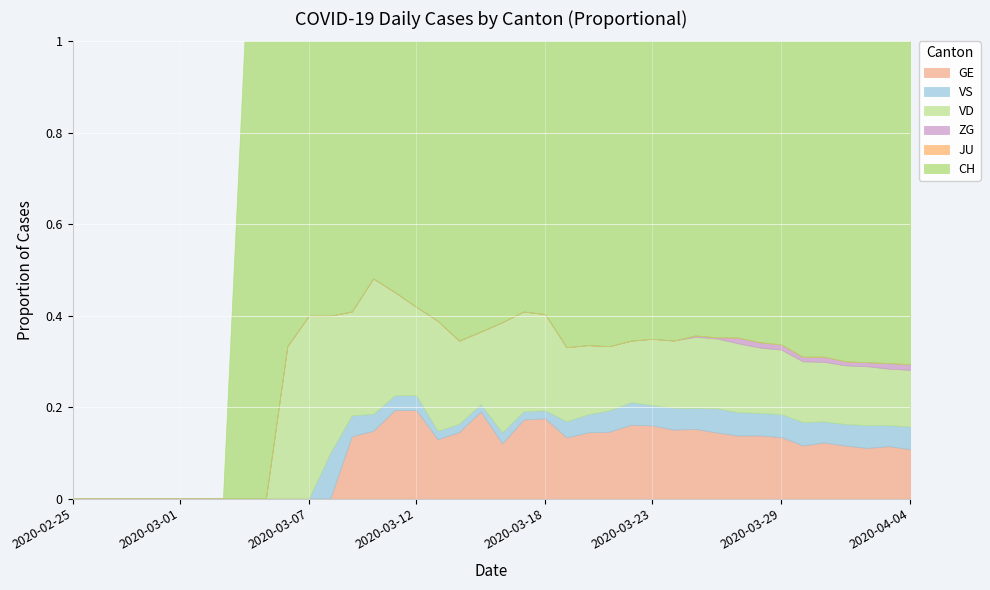

True or false: JU and GE intersect in this chart.

False